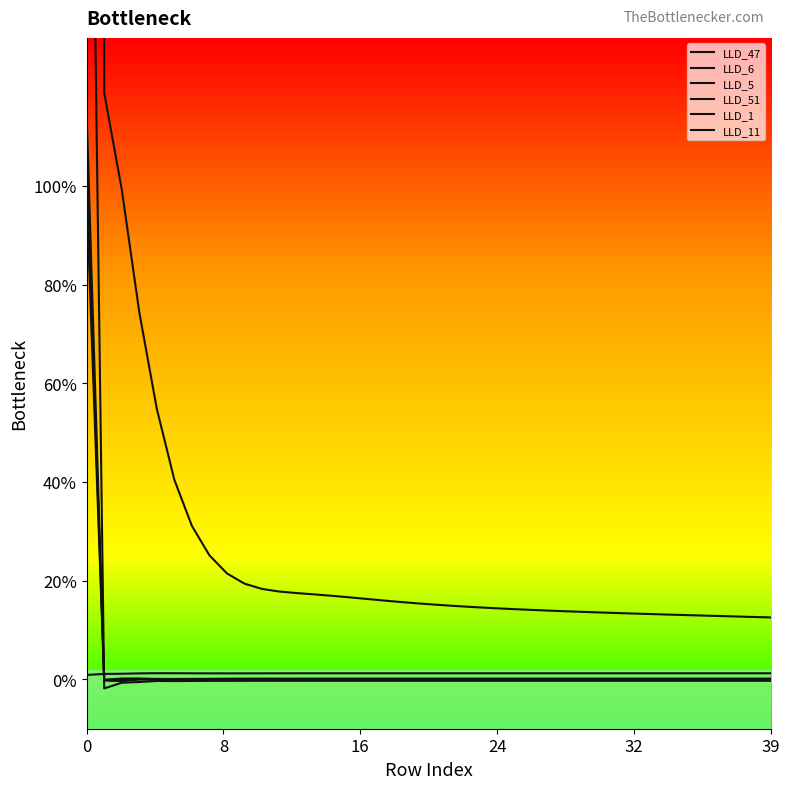

How many interior local peaks does the LLD_11 series have?

2